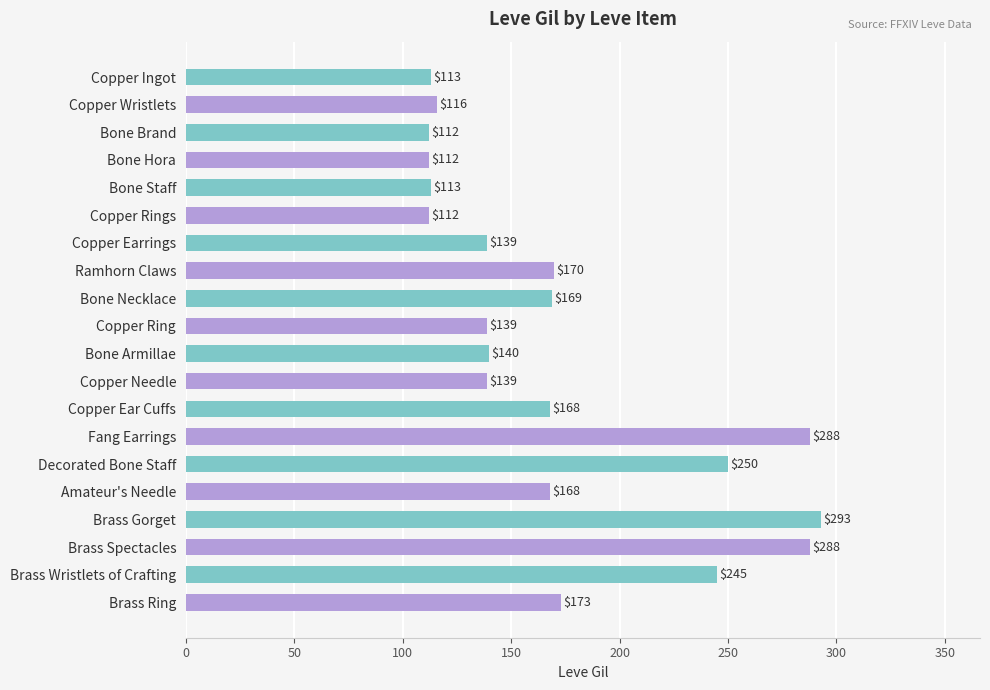

What is the difference between the maximum and minimum values?

181